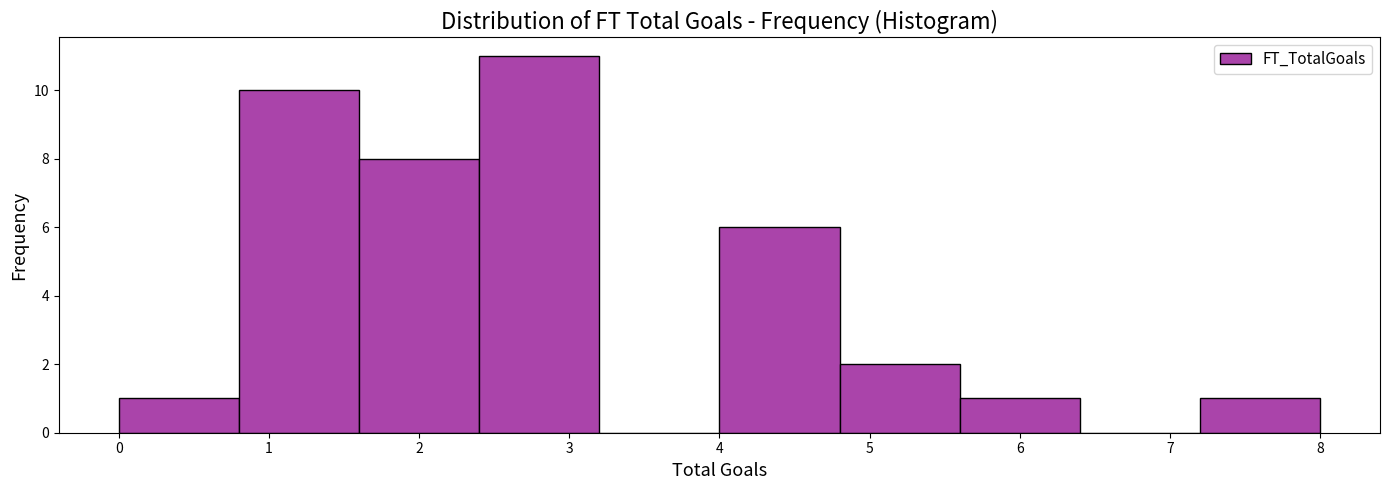

Over which range of the x-axis is the bar tallest?

2.4 to 3.2